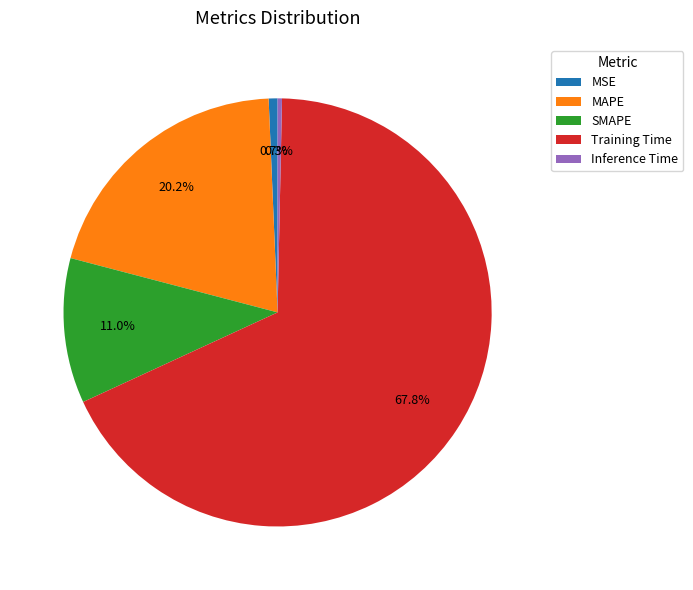

To the nearest percent, what is the average slice percentage?

20%